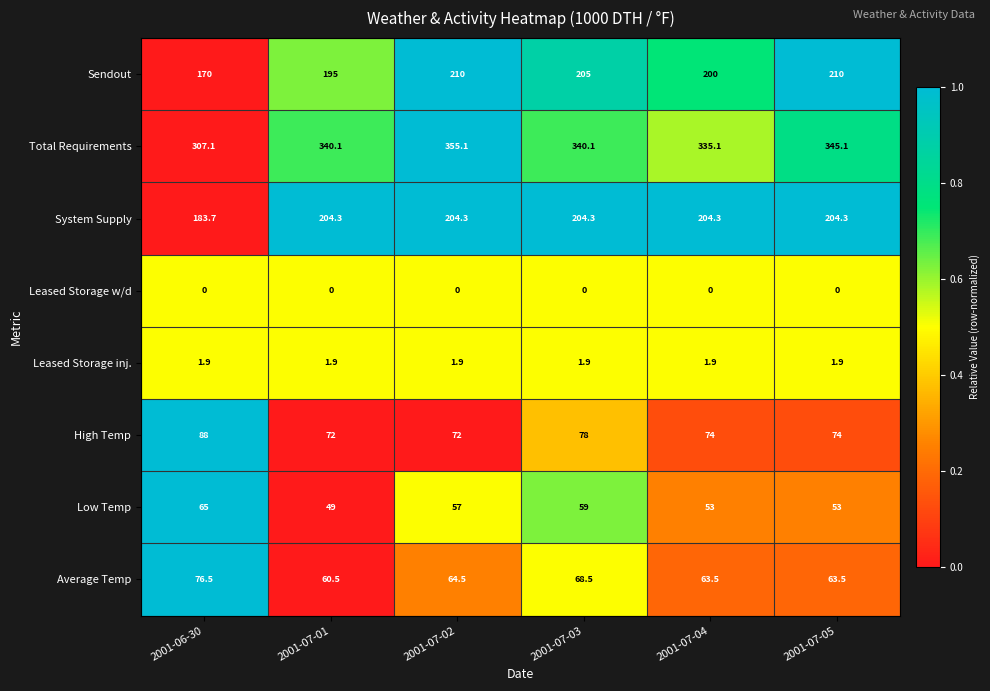

Count the Low Temp values in the range 53 to 59.

4